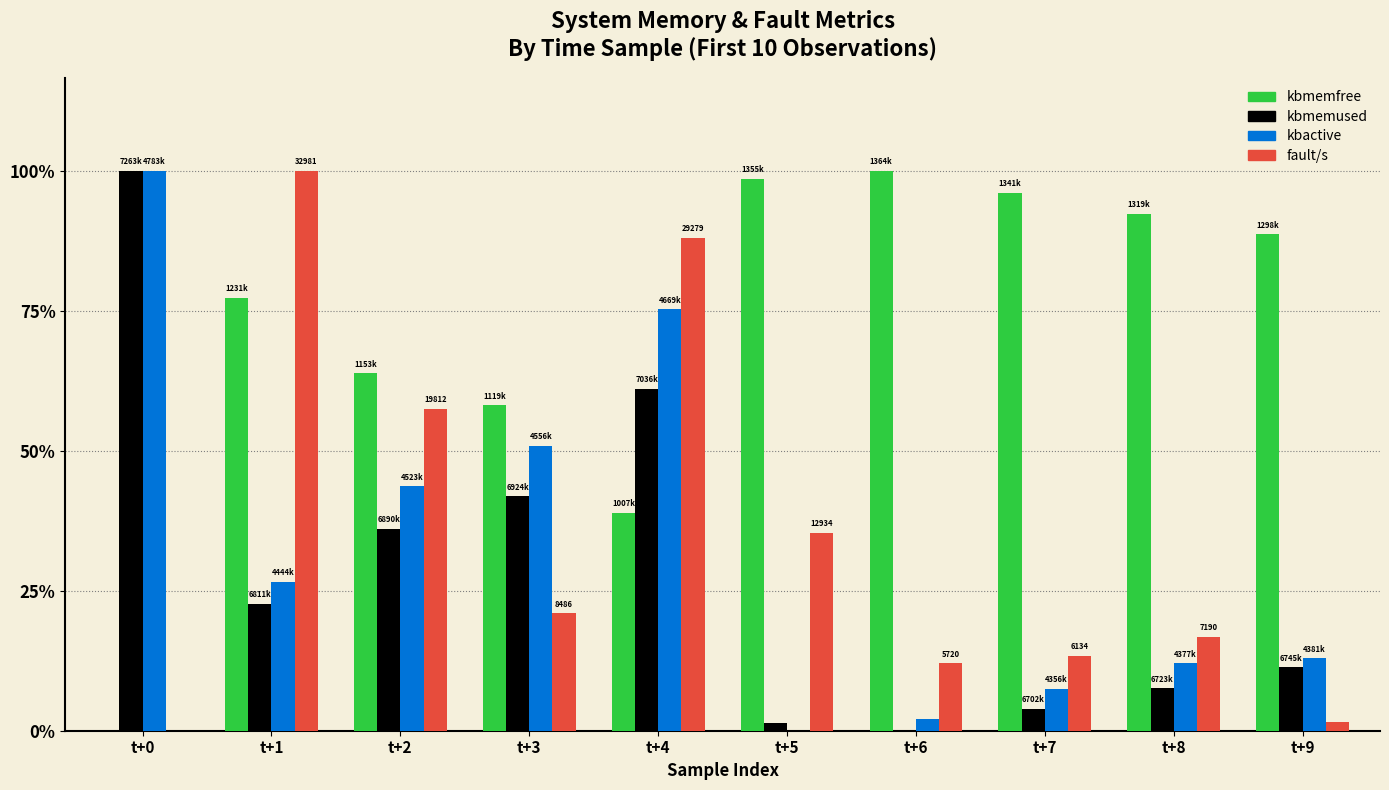

What are all the series names shown in the legend?

kbmemfree, kbmemused, kbactive, fault/s